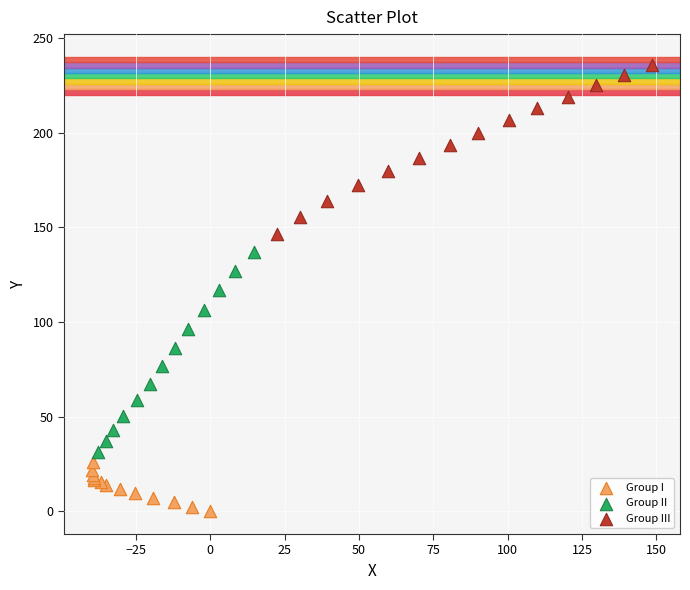

What are all the series names shown in the legend?

Group I, Group II, Group III